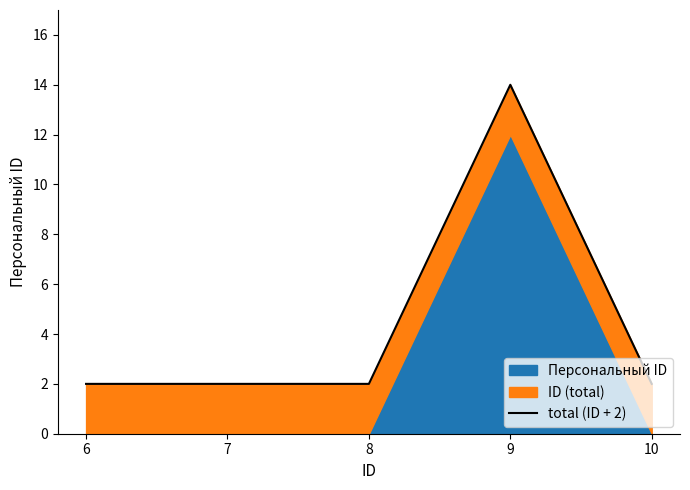

At which label is the value closest to 8?

6